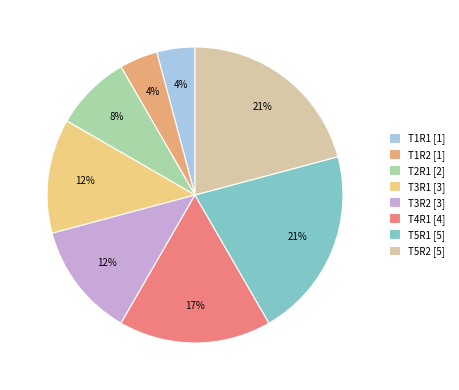

To the nearest percent, what is the combined percentage of T5R1 and T3R1?

33%